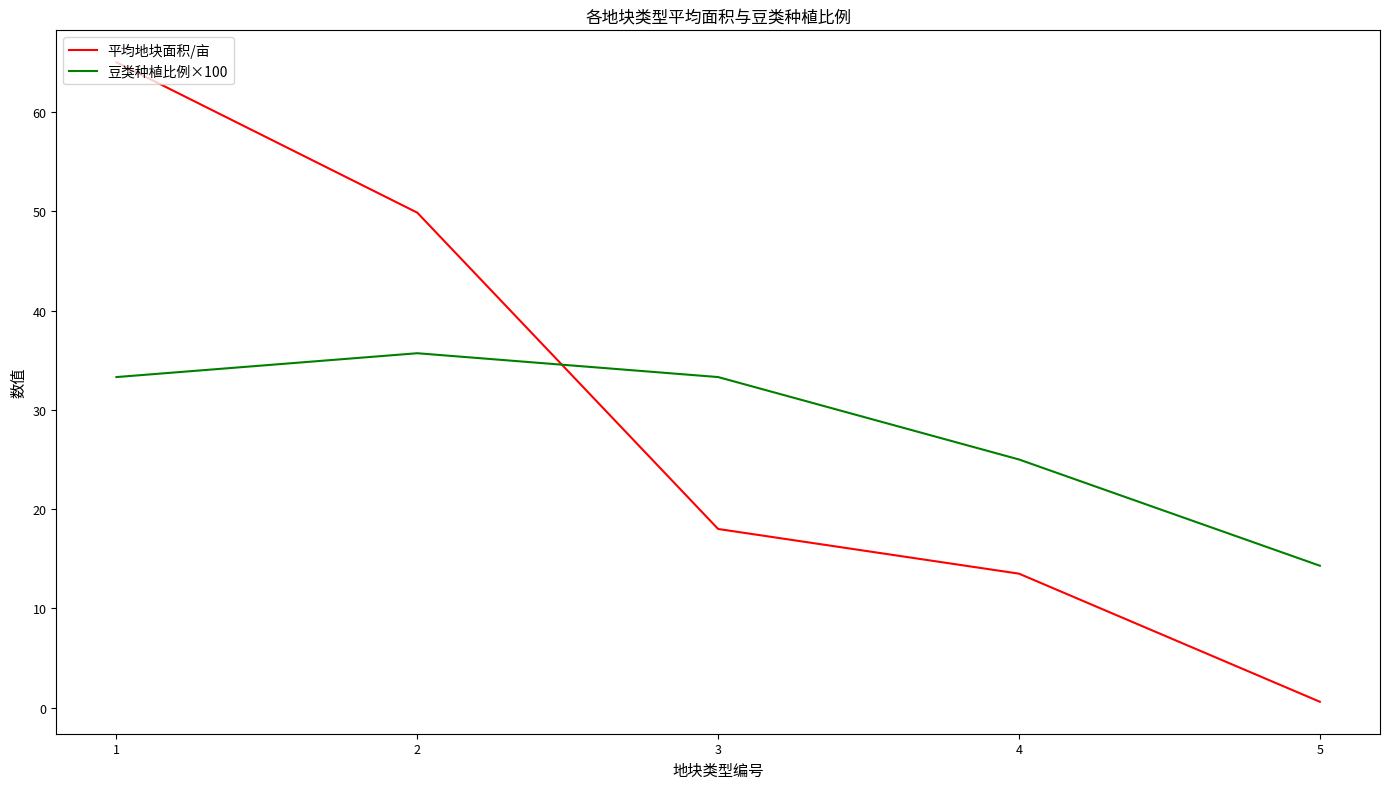

What is the spread (max minus min) of values at 4?

11.5